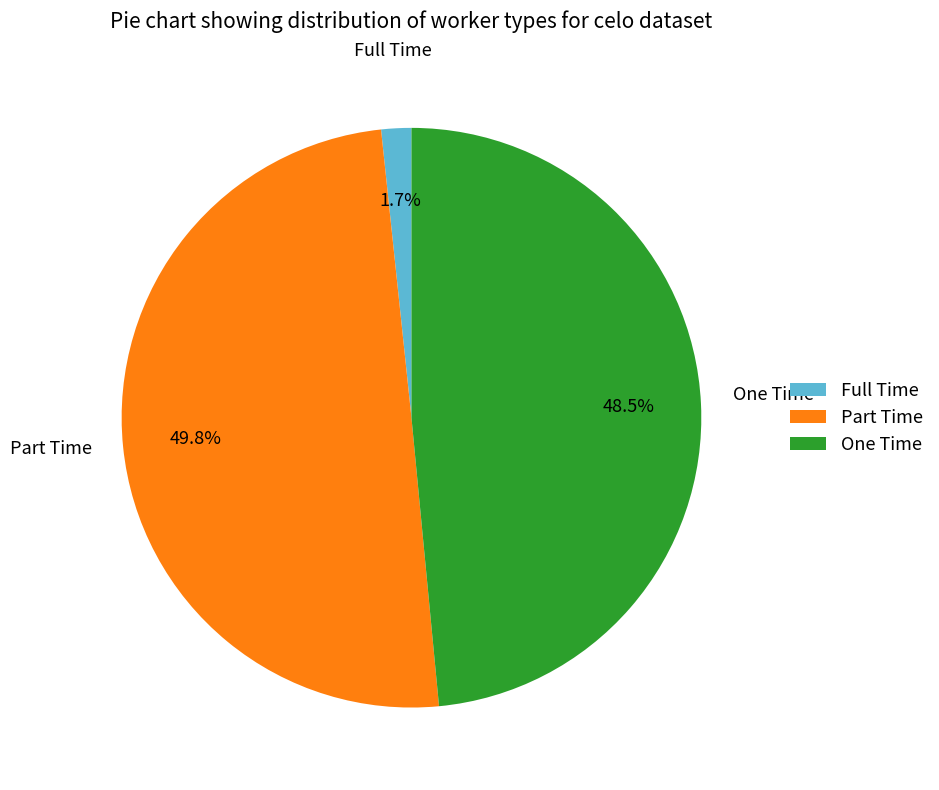

How much of the chart is everything except One Time?

51.5%